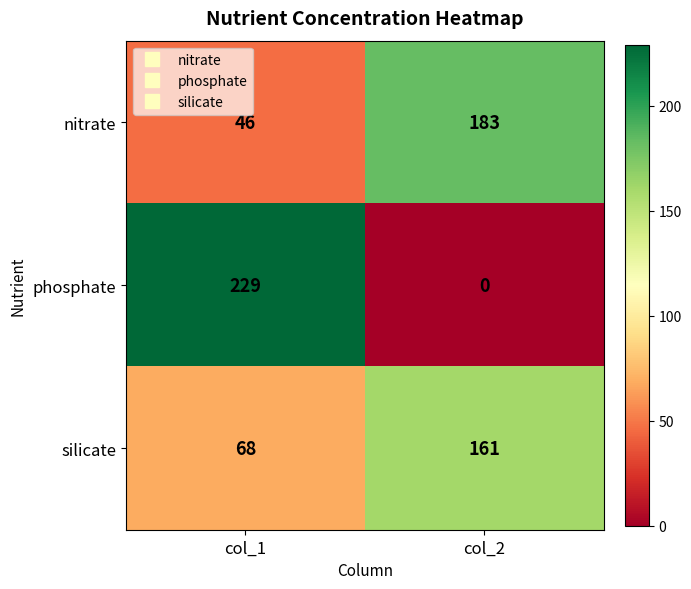

How many categories are shown in the chart?

2